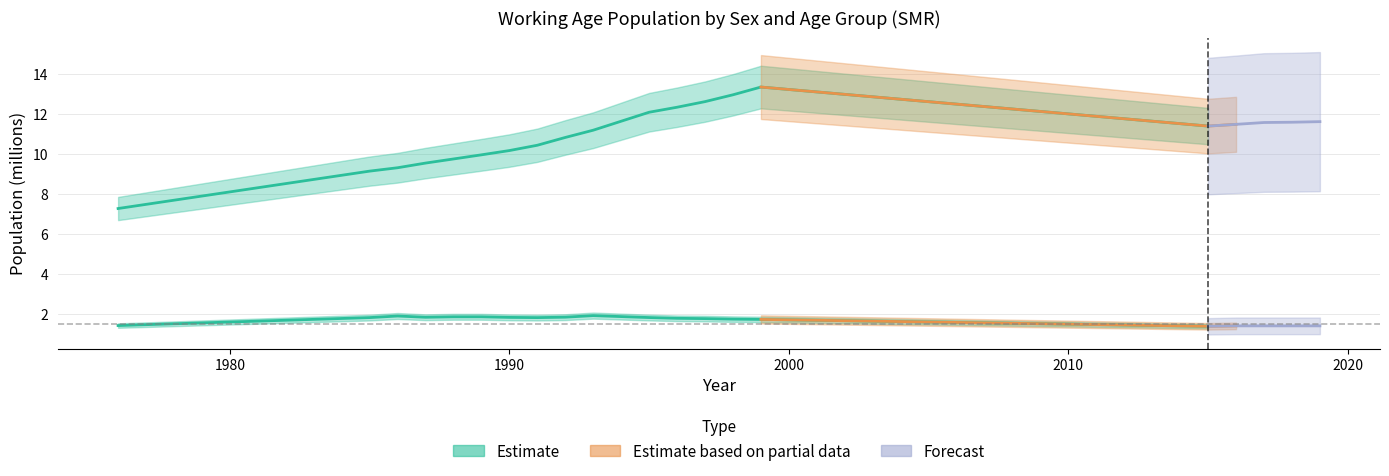

What is the difference between the maximum and minimum values in the Female 15-24 series?

0.5